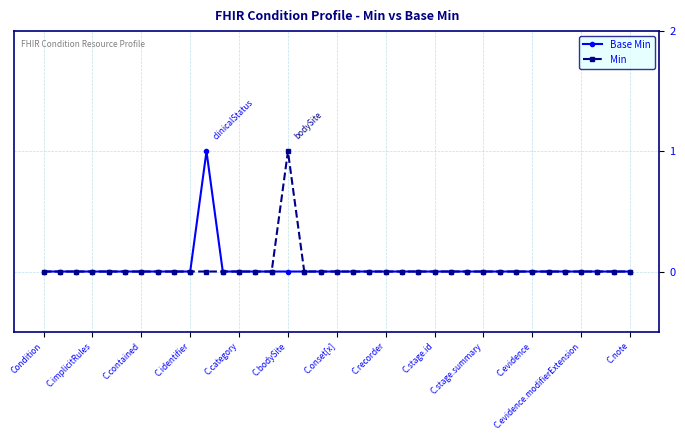

How many categories are shown in the chart?

37